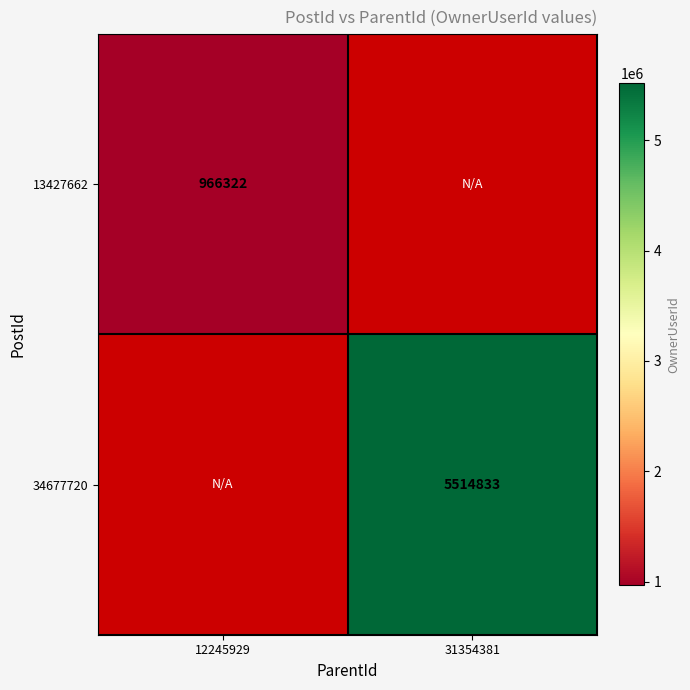

Is the value of 13427662 at 12245929 greater than the value of 34677720 at 31354381?

No